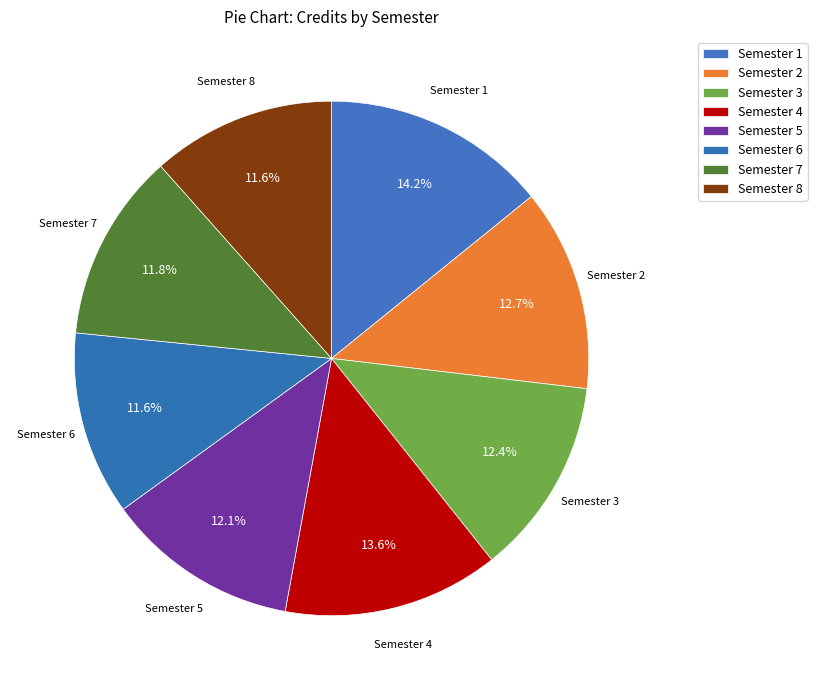

Approximately how many times larger is the value at Semester 3 compared to Semester 7?

1.0